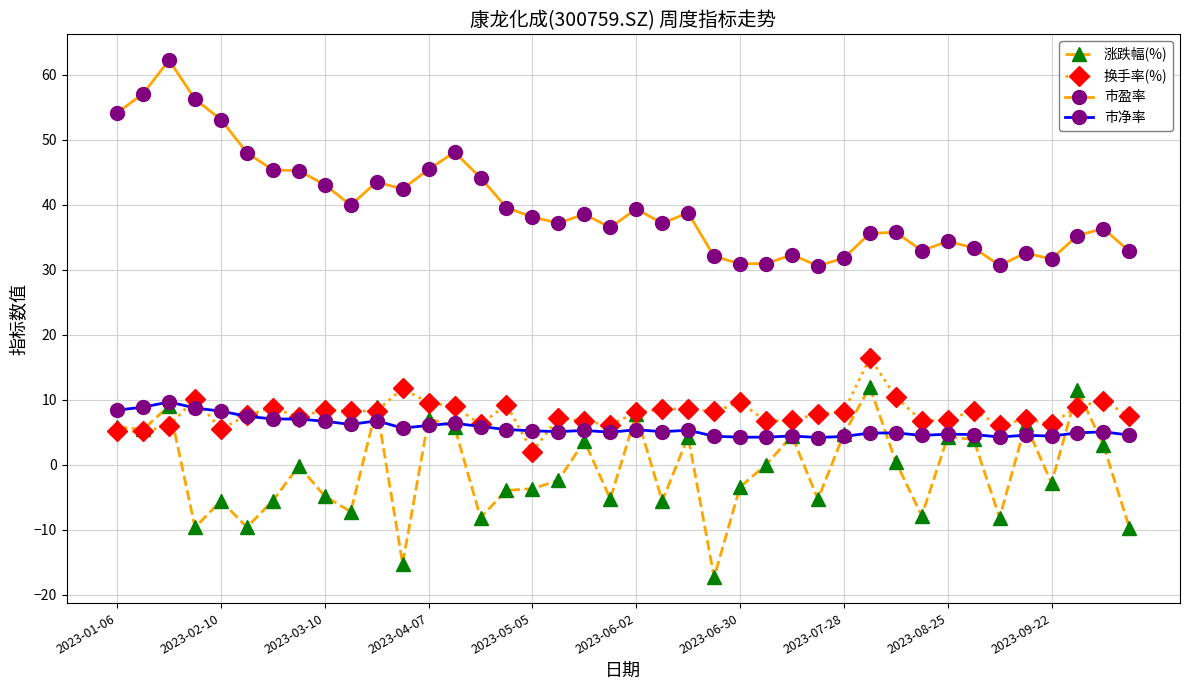

True or false: 涨跌幅(%) has more than 0 points higher than both neighbors.

True